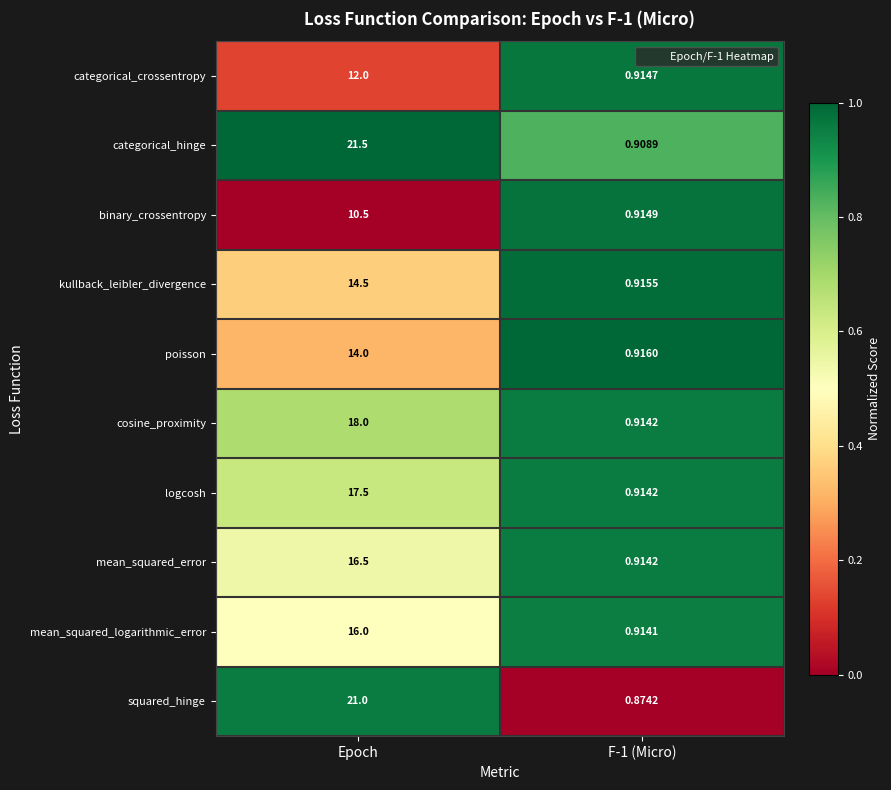

Which series has the widest spread of values?

categorical_hinge